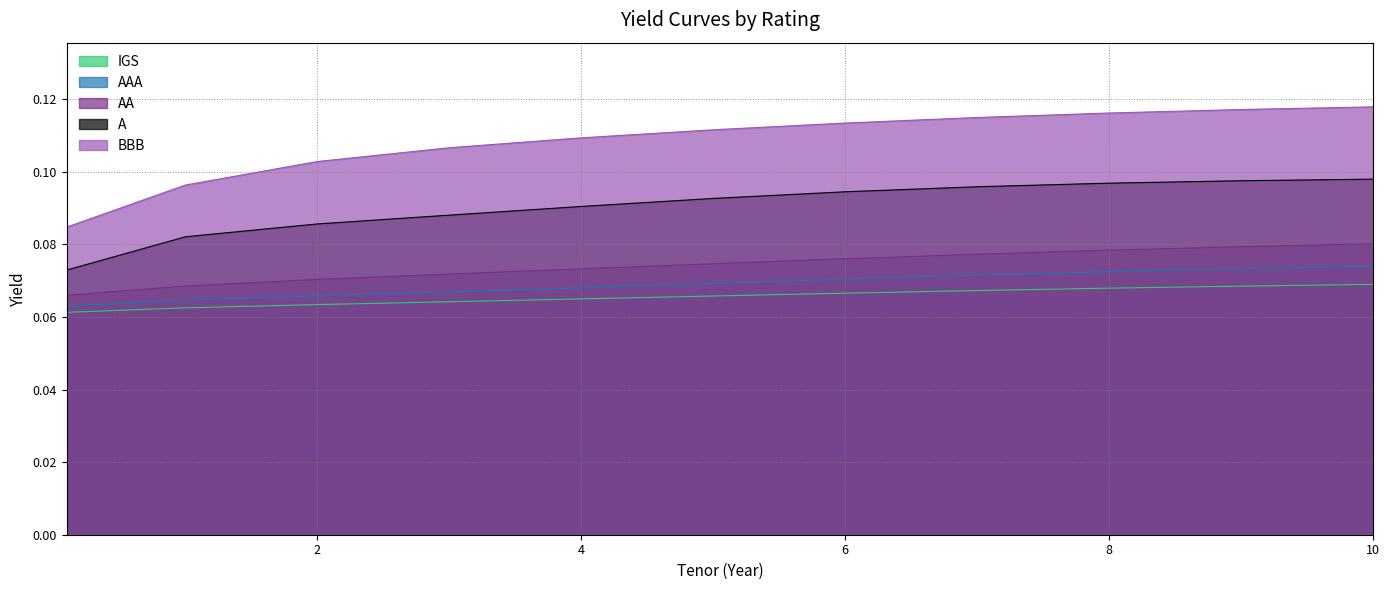

Rank the series by their maximum value, from lowest to highest.

IGS, AAA, AA, A, BBB